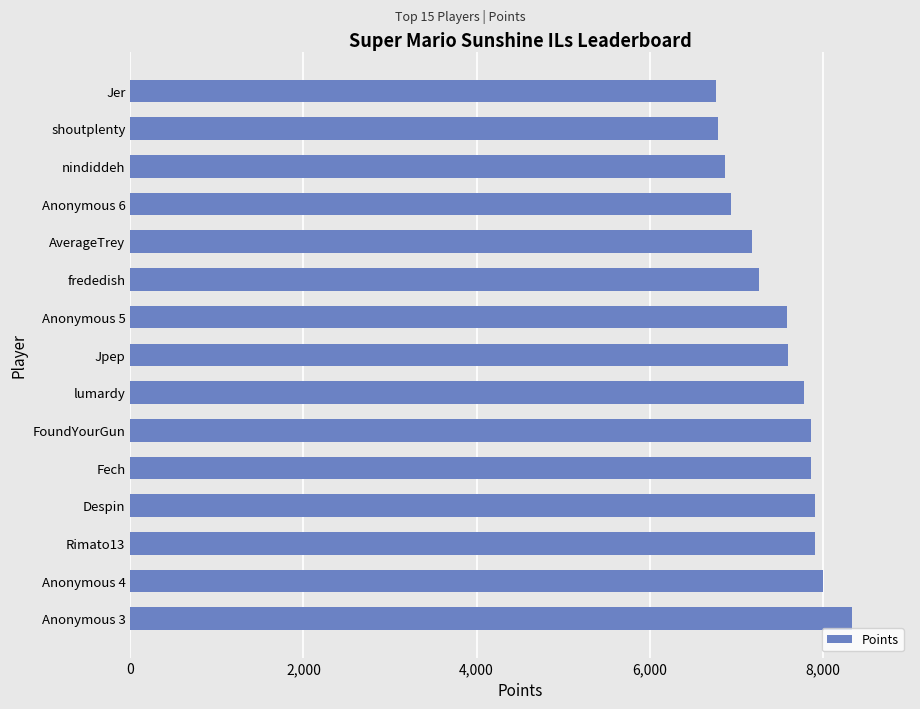

What is the maximum value shown in the chart?

8339